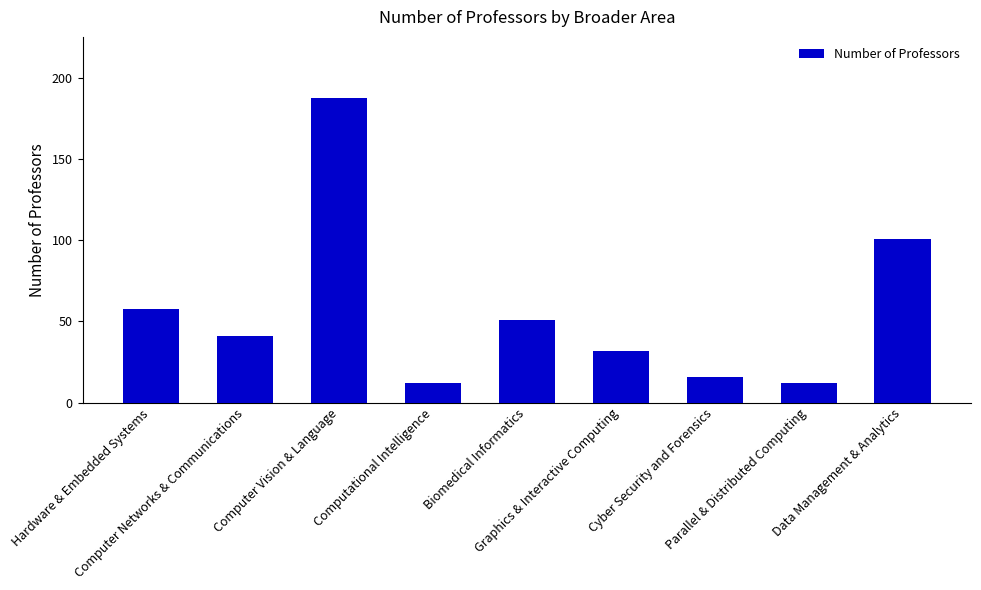

Reading left to right, transcribe all the data shown in this chart.

Hardware & Embedded Systems=58	Computer Networks & Communications=41	Computer Vision & Language=188	Computational Intelligence=12	Biomedical Informatics=51	Graphics & Interactive Computing=32	Cyber Security and Forensics=16	Parallel & Distributed Computing=12	Data Management & Analytics=101